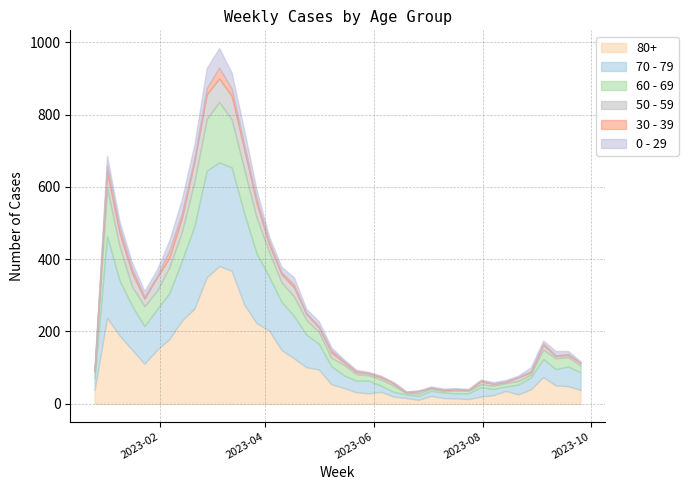

List the labels in order of 0 - 29 value, smallest first.

2023-06-05, 2023-06-19, 2023-06-26, 2023-05-29, 2023-06-12, 2023-07-10, 2023-07-17, 2023-07-24, 2023-07-31, 2023-09-25, 2023-05-22, 2023-07-03, 2023-08-21, 2022-12-26, 2023-05-15, 2023-08-07, 2023-08-14, 2023-05-08, 2023-09-04, 2023-09-18, 2023-04-24, 2023-08-28, 2023-09-11, 2023-04-03, 2023-05-01, 2023-01-23, 2023-04-10, 2023-01-09, 2023-01-16, 2023-01-30, 2023-04-17, 2023-03-27, 2023-01-02, 2023-02-06, 2023-02-20, 2023-02-13, 2023-03-20, 2023-03-13, 2023-03-06, 2023-02-27